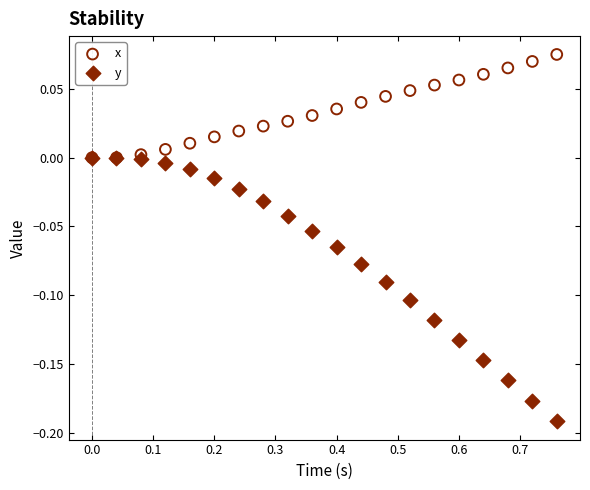

Which series reaches the maximum Y coordinate?

x